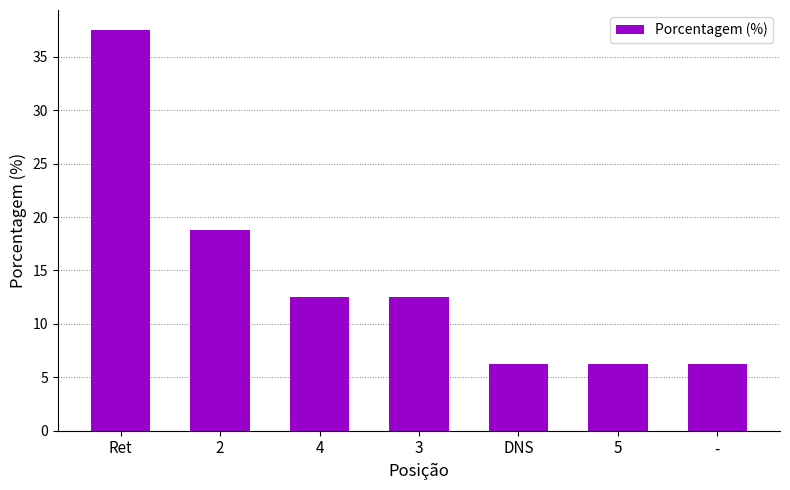

Where does the data first go above 12?

Ret